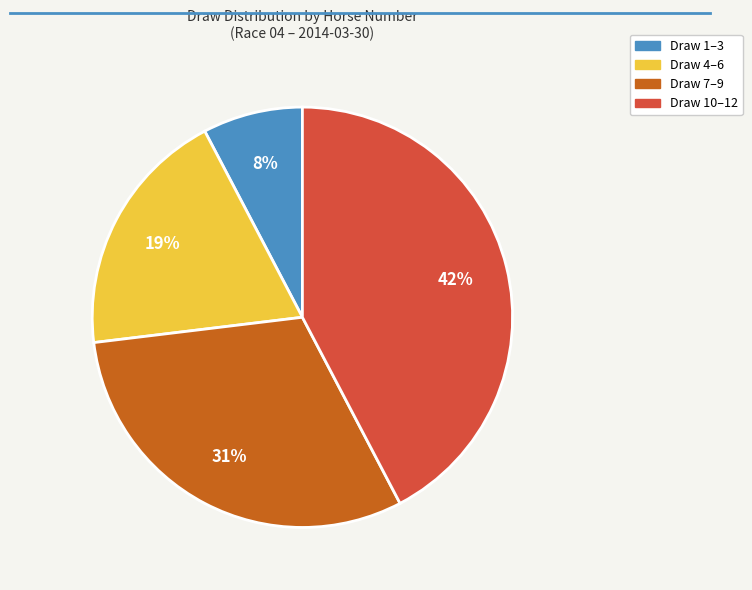

Is there any slice that represents more than half of the pie?

No